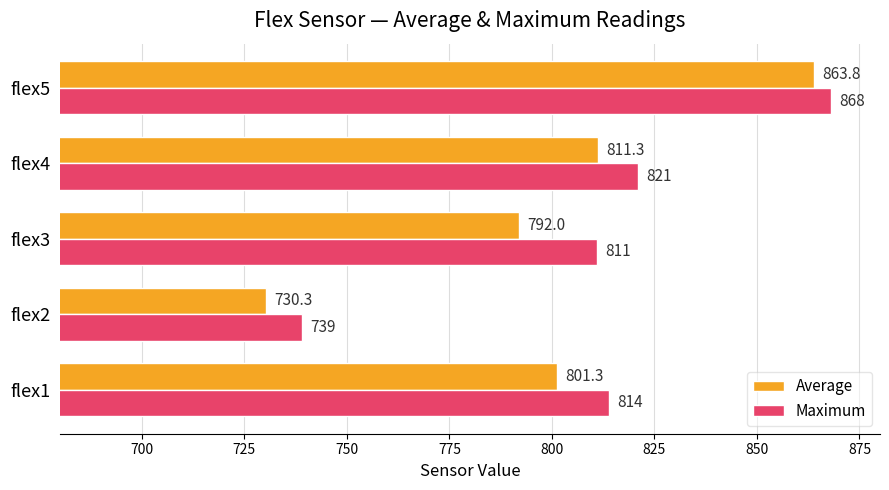

What is the approximate value of Average at flex3?

792.0